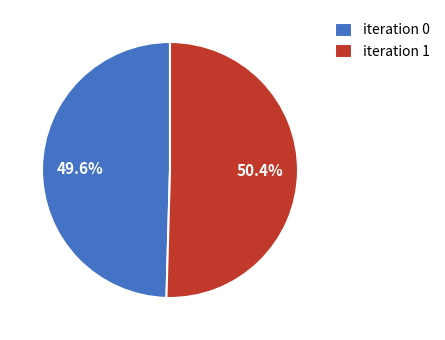

Is the sum of iteration 1 and iteration 0 greater than half?

Yes